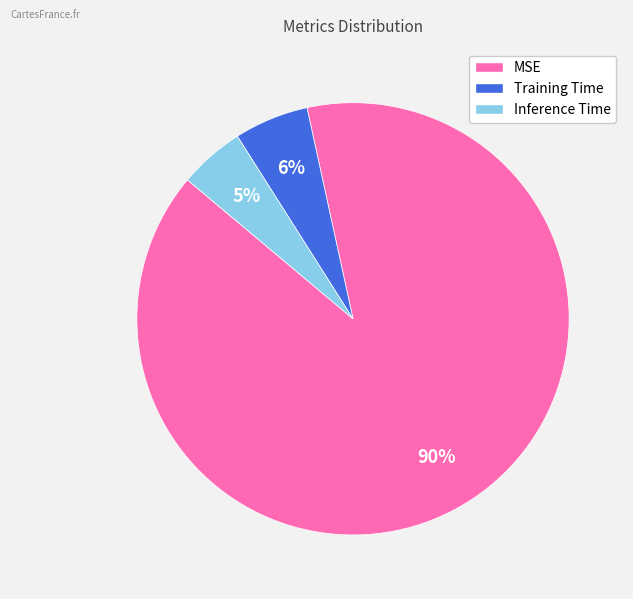

Is the sum of Inference Time and Training Time greater than half?

No